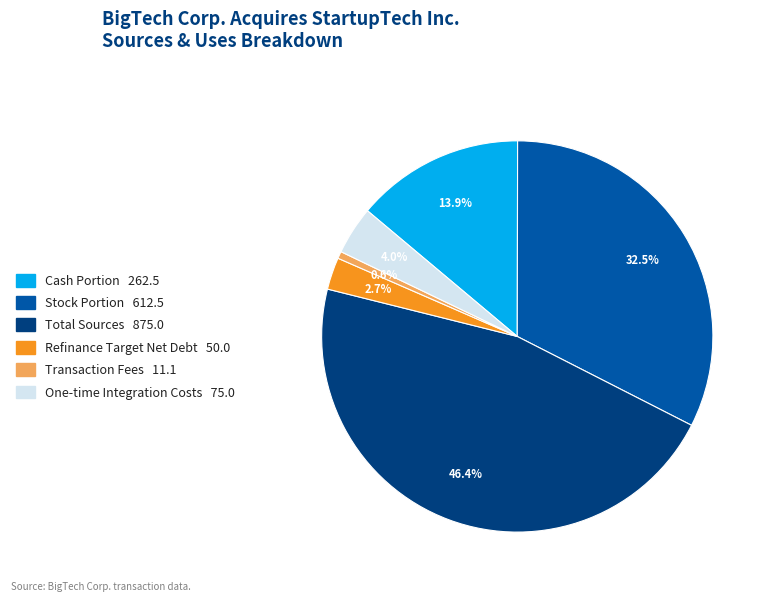

The Total Sources slice represents 61% of the pie. True or false?

False